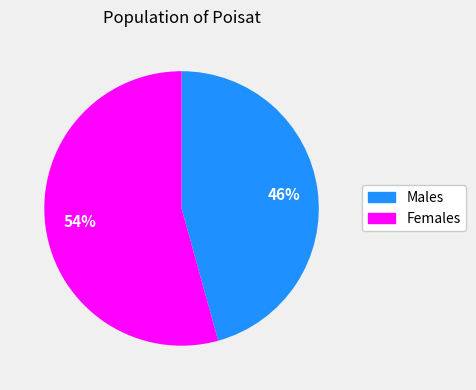

Is there a majority slice in this chart?

Yes